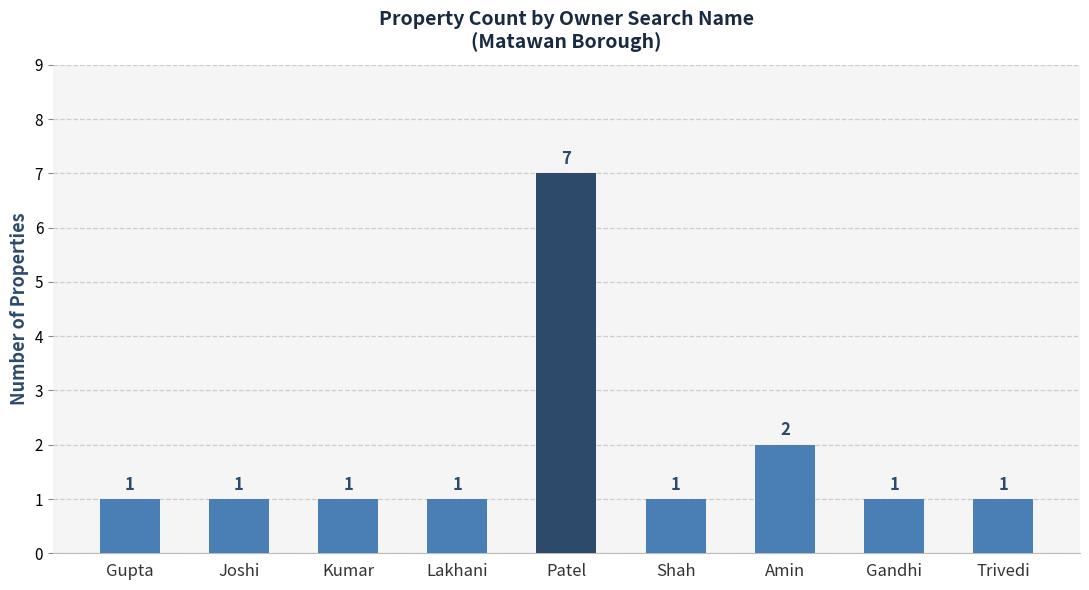

What is the approximate value at Amin?

2